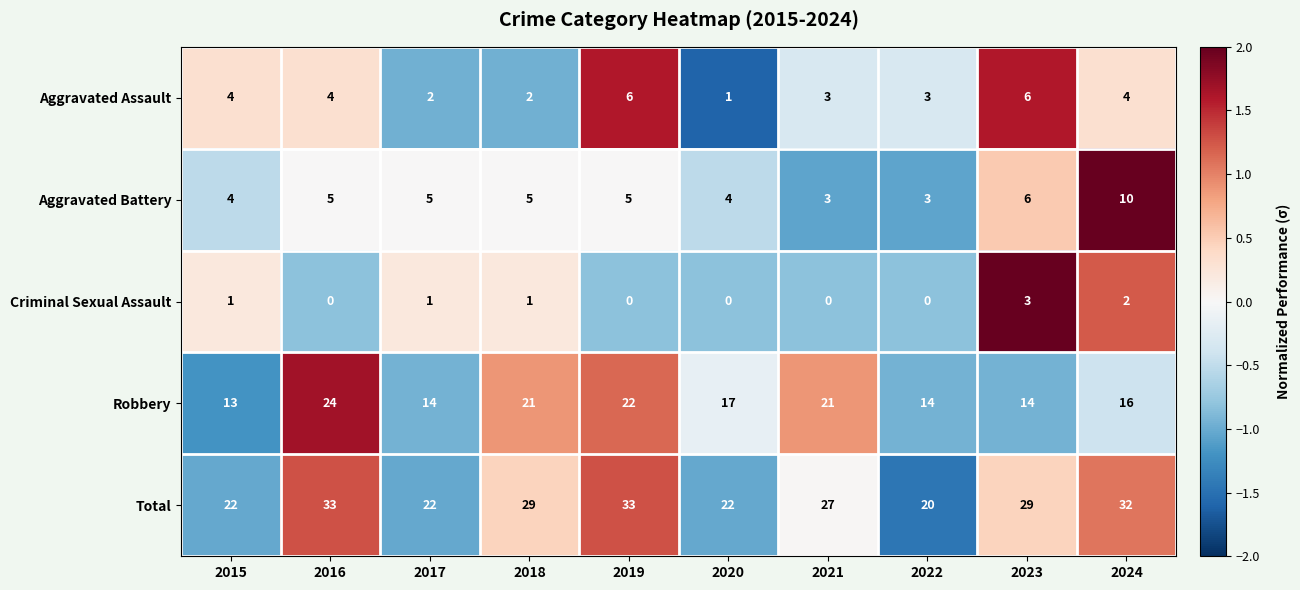

True or false: Aggravated Battery has a value of 3 at 2024.

False